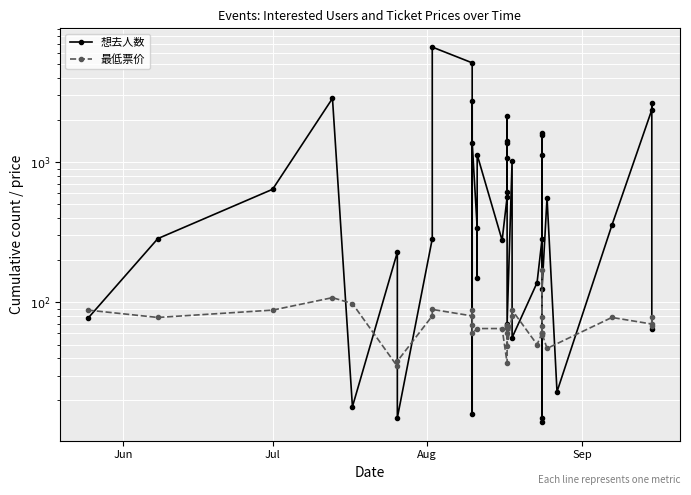

Is this an area chart (filled region under the line)?

No